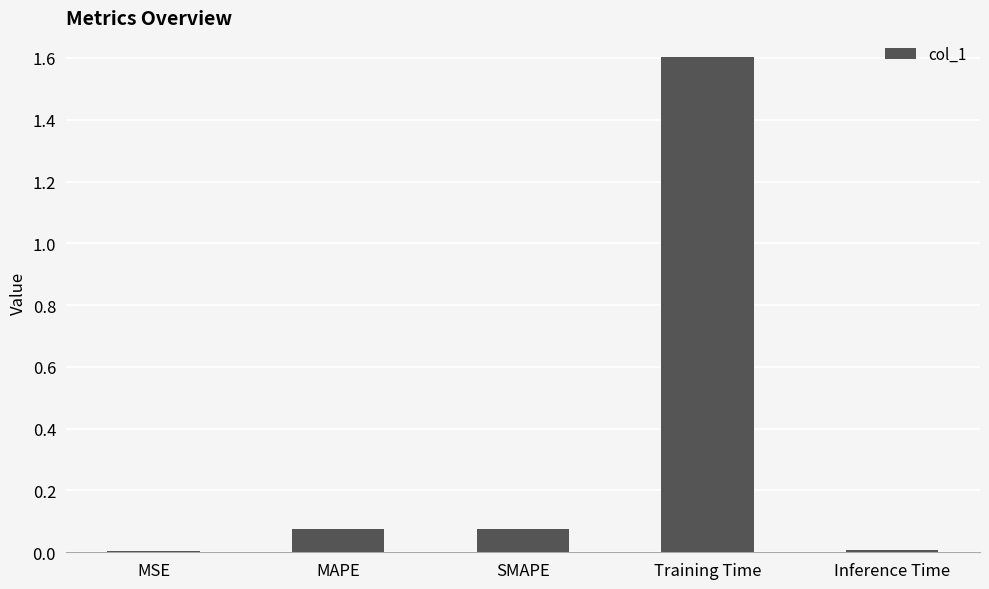

Which has a higher value, MSE or Training Time?

Training Time